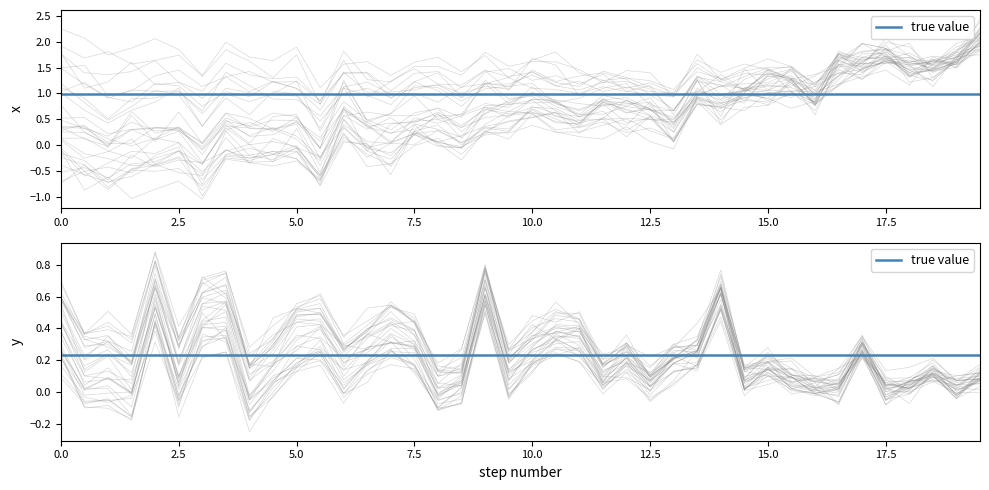

Where is the first local minimum?

2.5